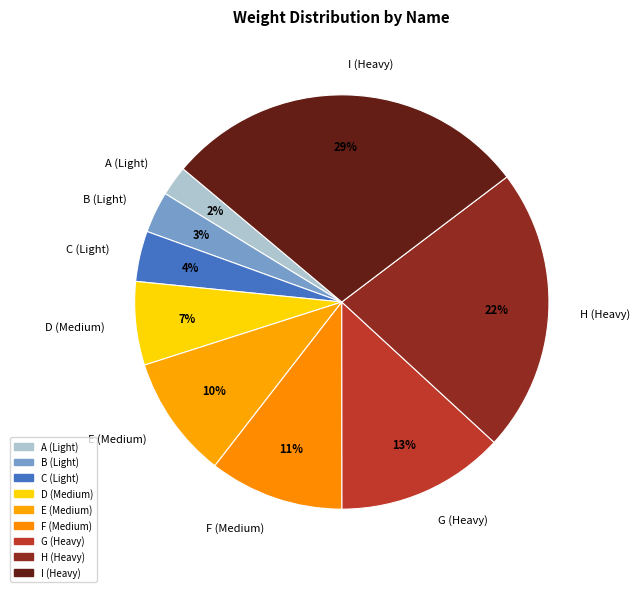

How many segments does this pie chart have?

9